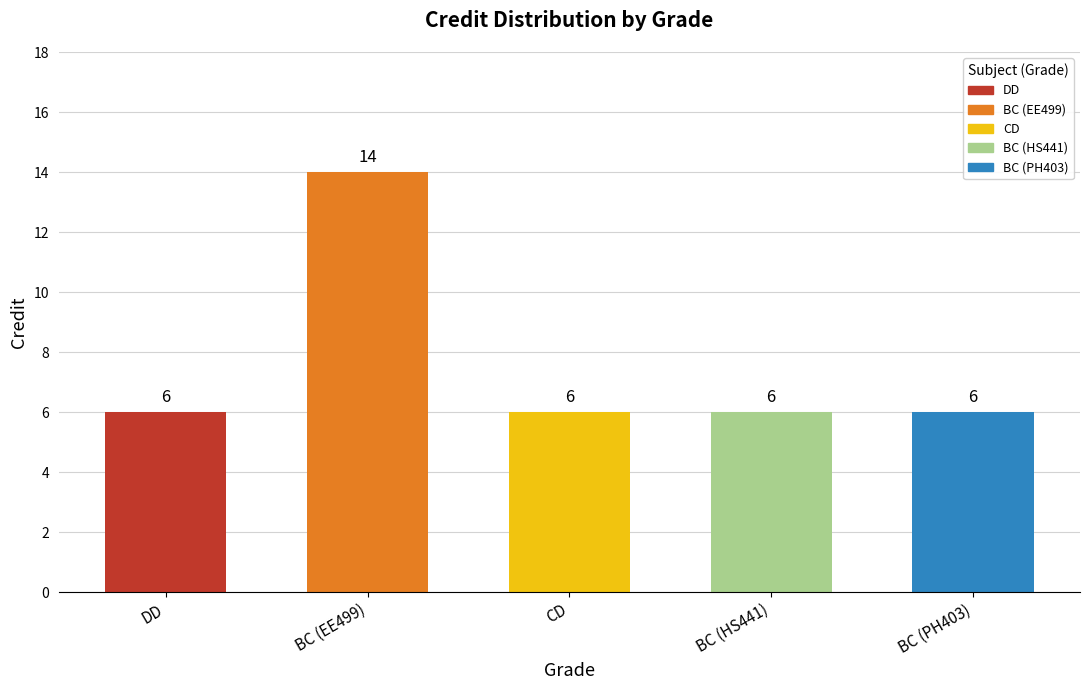

Reading left to right, transcribe all the data shown in this chart.

6	14	6	6	6